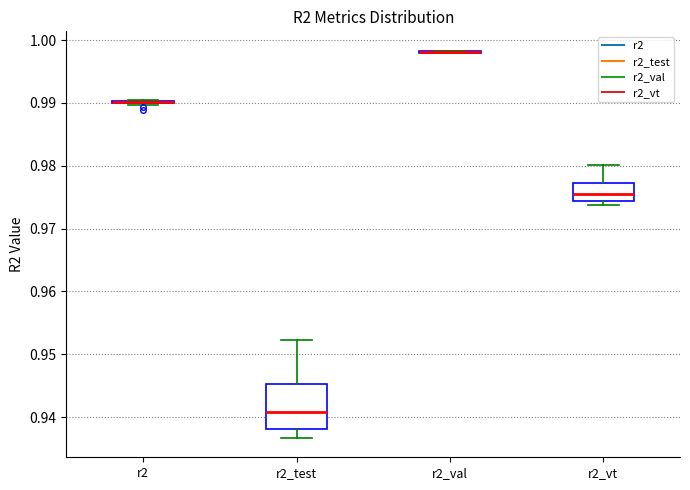

Which box is the tallest, from its lower edge to its upper edge?

r2_test